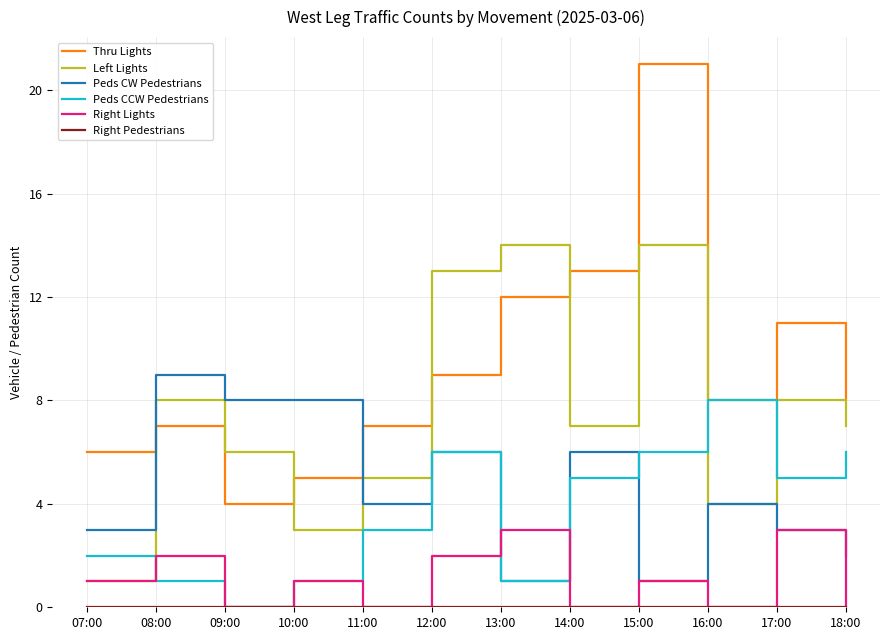

Which series has the widest spread of values?

Thru Lights